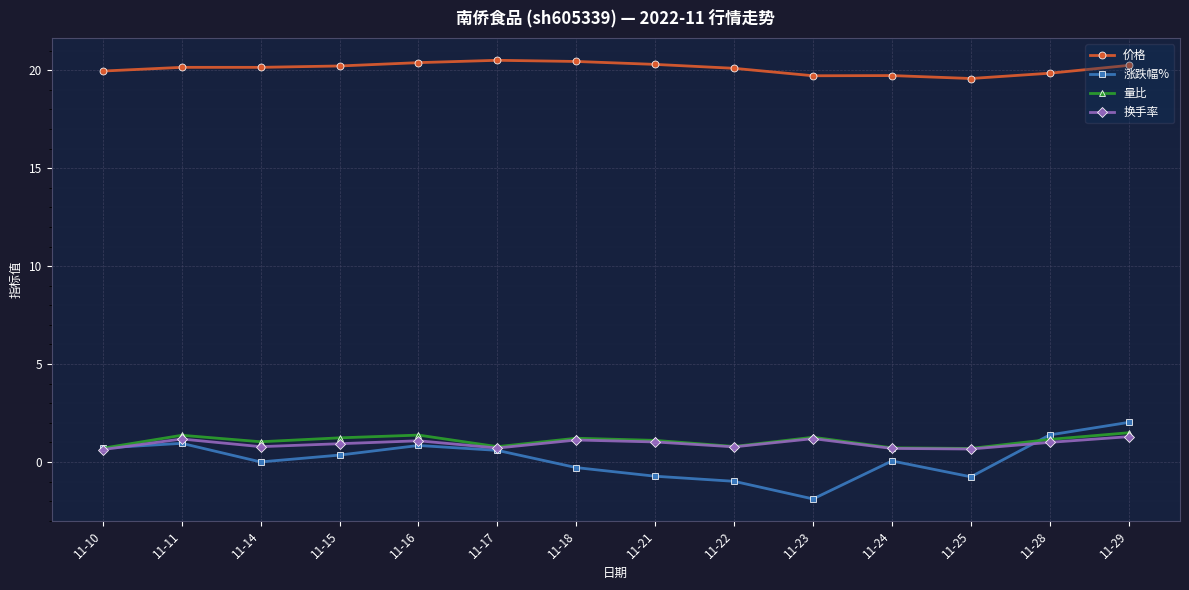

What is the greatest value displayed?

20.5